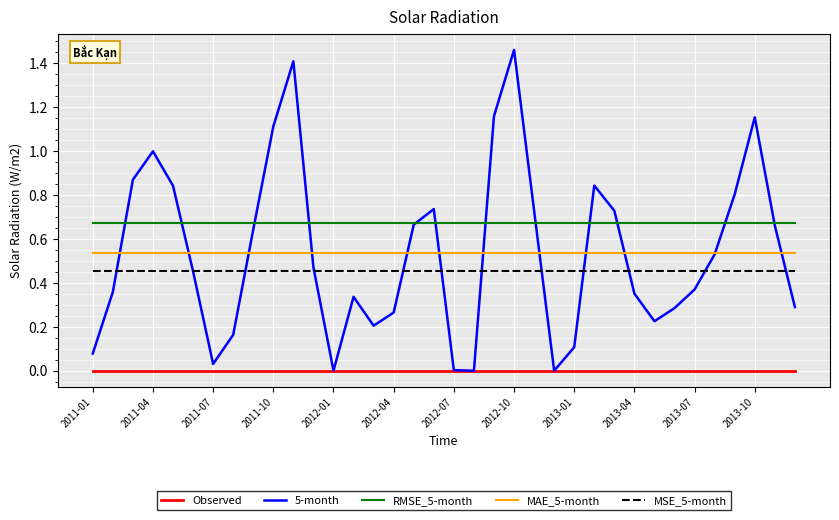

Which series has the largest range (max minus min)?

5-month